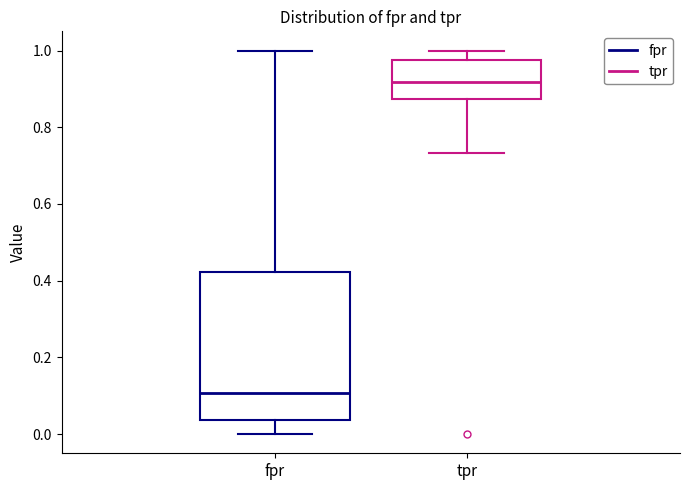

Reading left to right, transcribe this box plot: for each box, give where its median line is, the range the box spans, and where its two whiskers end, as read against the y-axis. The values are not printed on the chart, so give them approximately, as read against the axis.

fpr: median 0.10, box 0.04 to 0.42, whiskers 0.00 to 1.00
tpr: median 0.92, box 0.88 to 0.98, whiskers 0.74 to 1.00